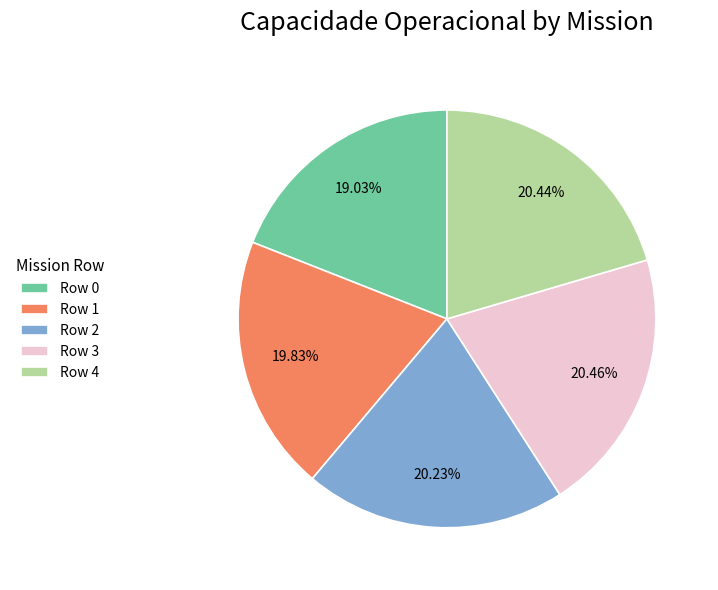

Which has a higher value, Row 0 or Row 3?

Row 3